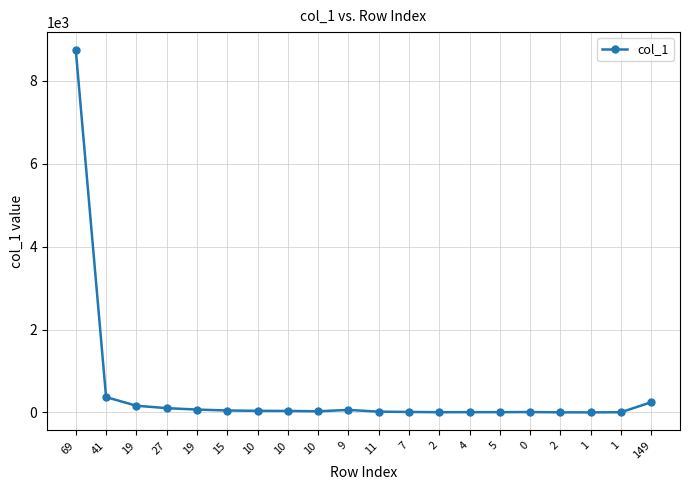

True or false: the data shows 240 at 41.

False